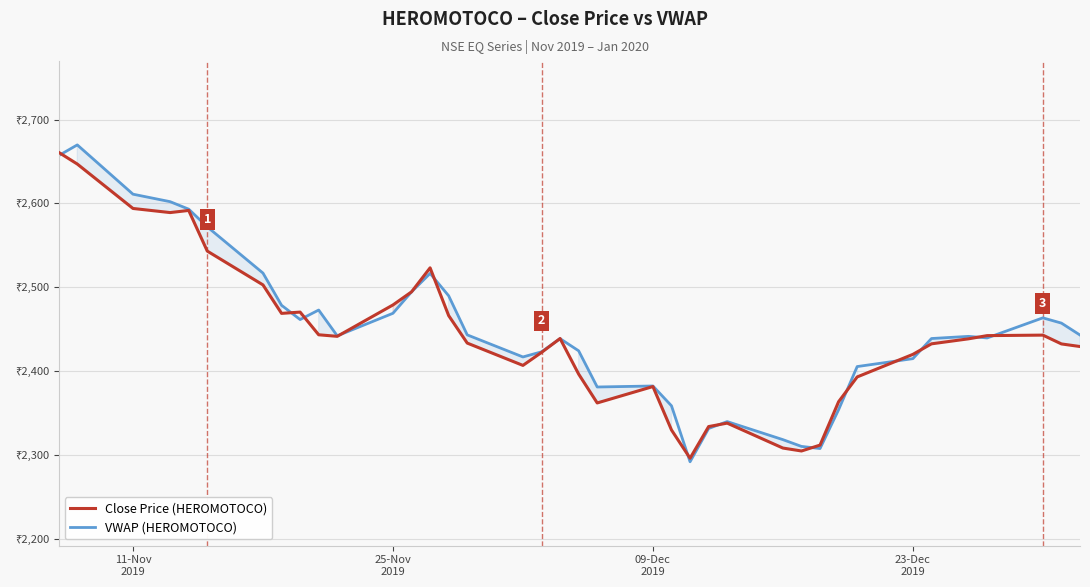

How many interior local peaks does the Close Price (HEROMOTOCO) series have?

7